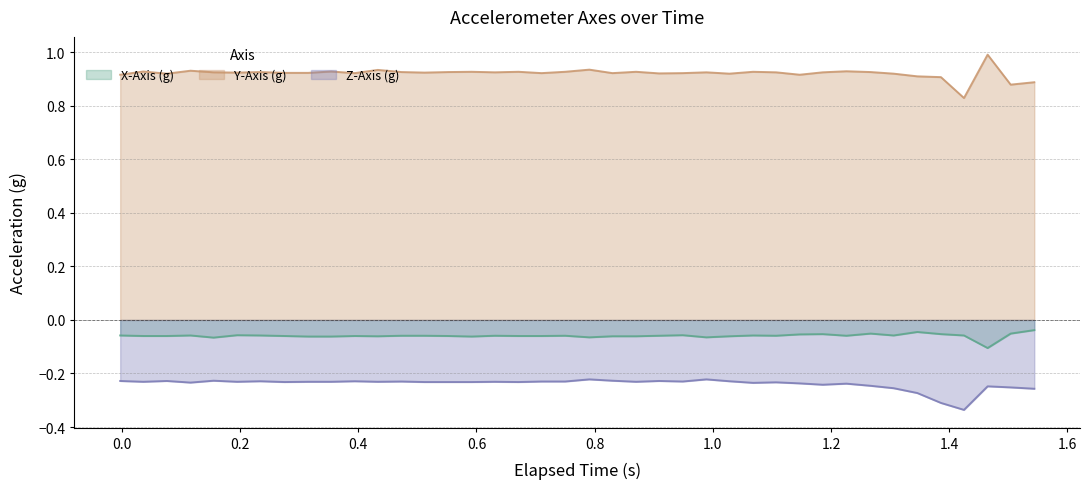

How many interior local peaks does the Z-Axis (g) series have?

12